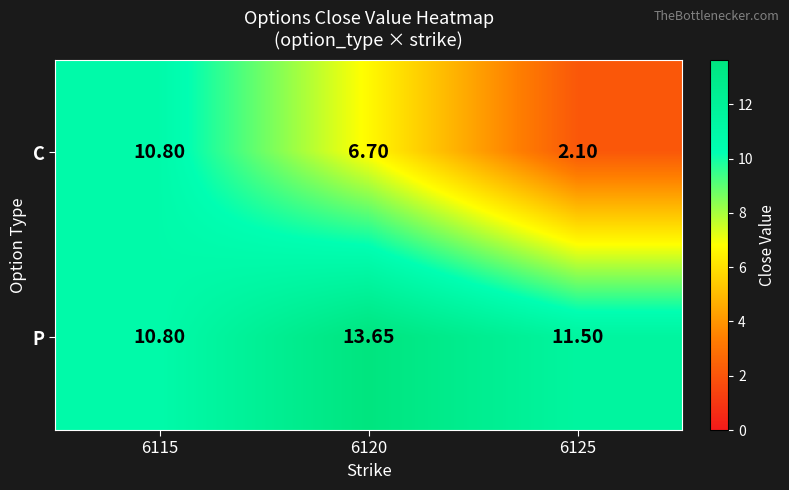

Which series has the largest range (max minus min)?

C